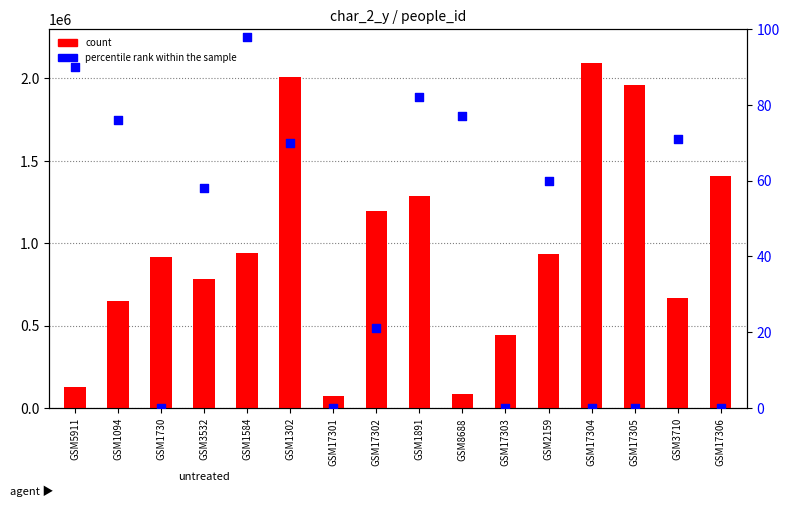

Which series reaches the maximum Y coordinate?

count